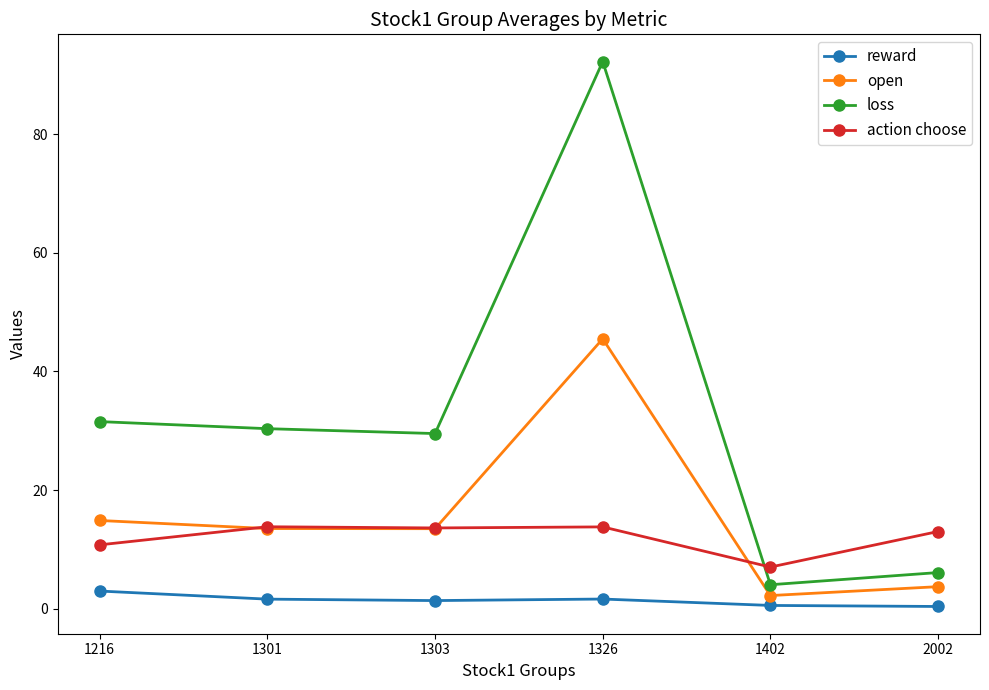

List the labels in order of loss value, largest first.

1326, 1216, 1301, 1303, 2002, 1402